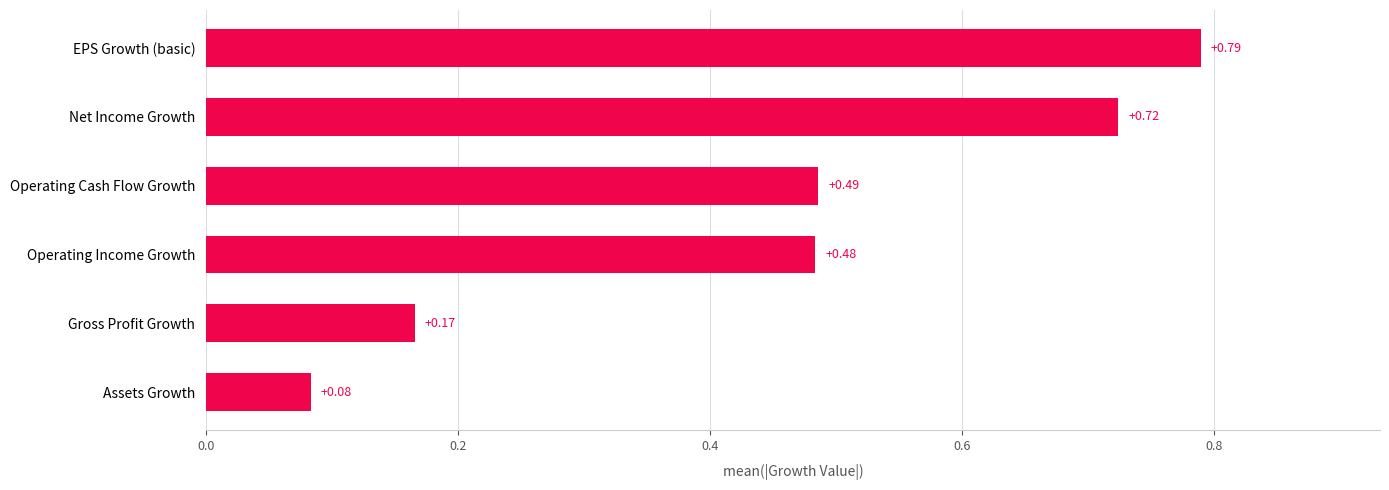

Which category has the highest value across all series?

EPS Growth (basic)